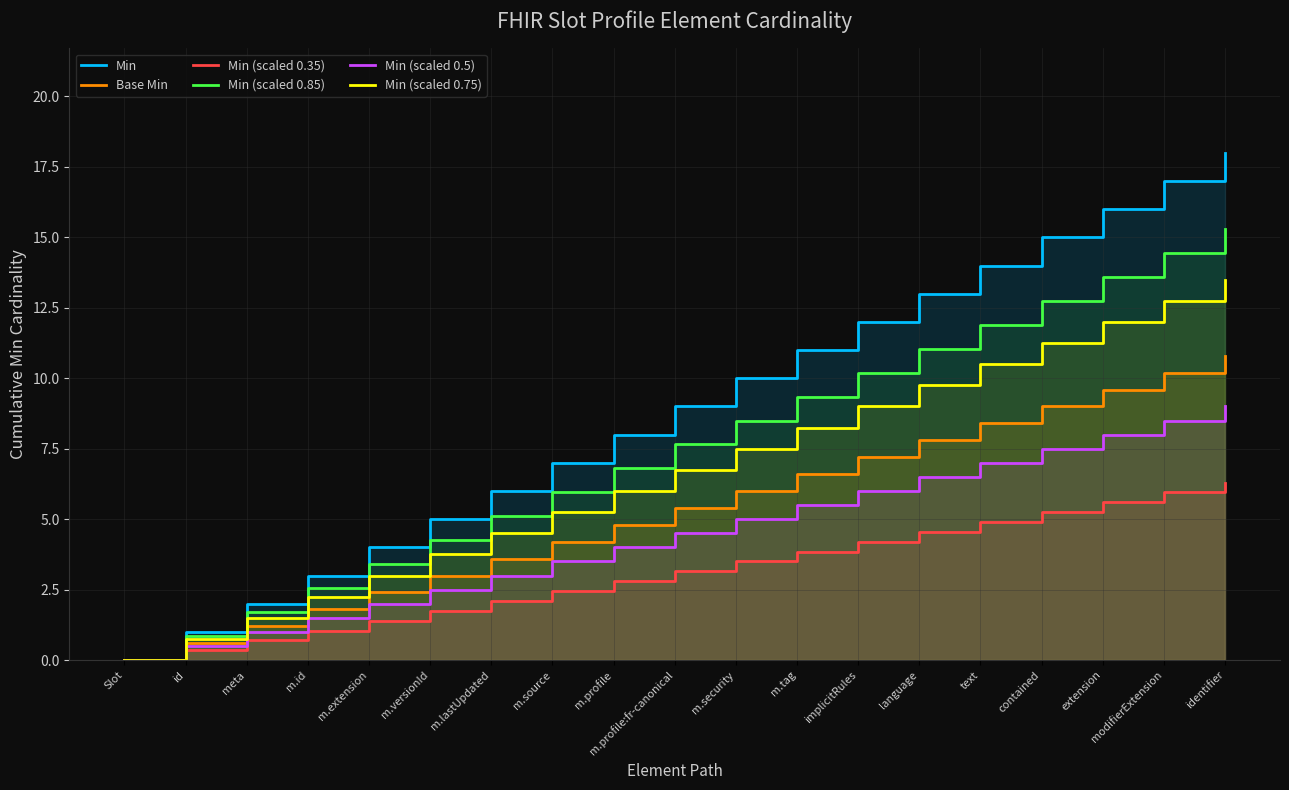

Reading right to left, list all the values displayed in this chart.

Min: 18.0	17.0	16.0	15.0	14.0	13.0	12.0	11.0	10.0	9.0	8.0	7.0	6.0	5.0	4.0	3.0	2.0	1.0	0.0
Base Min: 10.8	10.2	9.6	9.0	8.4	7.8	7.2	6.6	6.0	5.4	4.8	4.2	3.6	3.0	2.4	1.8	1.2	0.6	0.0
Min (scaled 0.35): 6.3	5.9	5.6	5.2	4.9	4.5	4.2	3.8	3.5	3.1	2.8	2.4	2.1	1.8	1.4	1.0	0.7	0.3	0.0
Min (scaled 0.85): 15.3	14.4	13.6	12.8	11.9	11.0	10.2	9.3	8.5	7.6	6.8	6.0	5.1	4.2	3.4	2.5	1.7	0.8	0.0
Min (scaled 0.5): 9.0	8.5	8.0	7.5	7.0	6.5	6.0	5.5	5.0	4.5	4.0	3.5	3.0	2.5	2.0	1.5	1.0	0.5	0.0
Min (scaled 0.75): 13.5	12.8	12.0	11.2	10.5	9.8	9.0	8.2	7.5	6.8	6.0	5.2	4.5	3.8	3.0	2.2	1.5	0.8	0.0